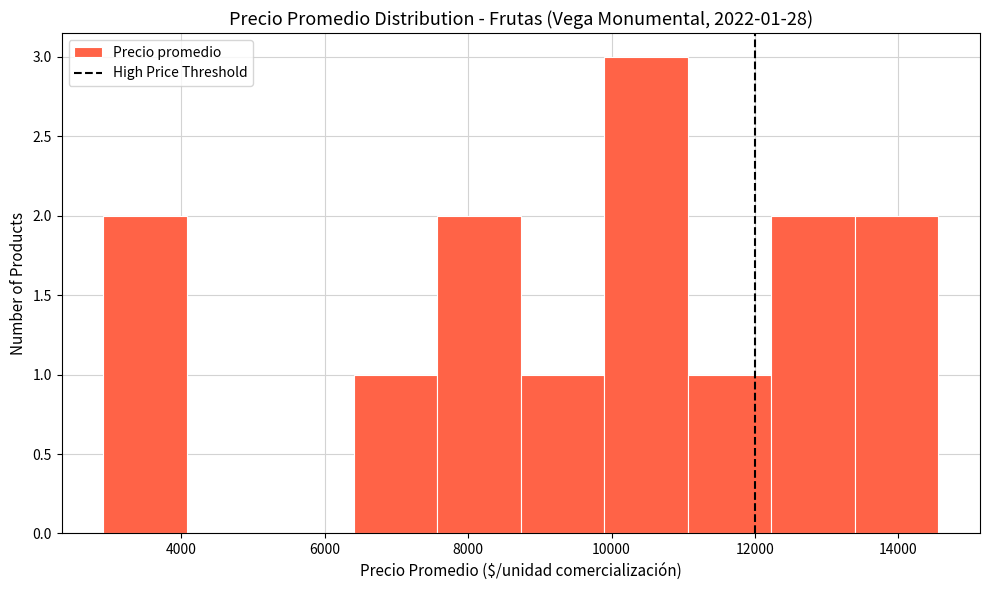

Over which range of the x-axis is the bar tallest?

9800 to 11000